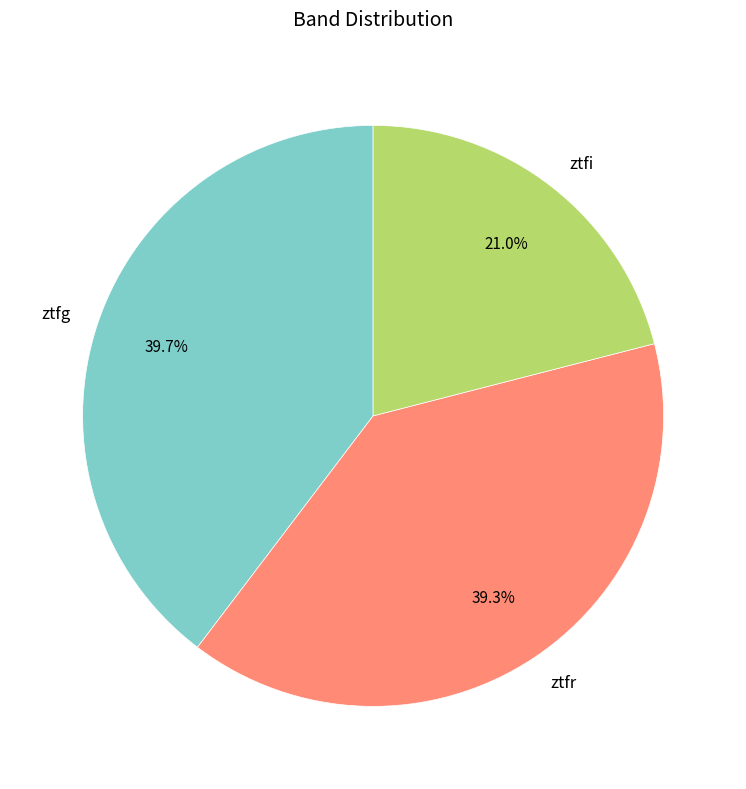

Is there a majority slice in this chart?

No